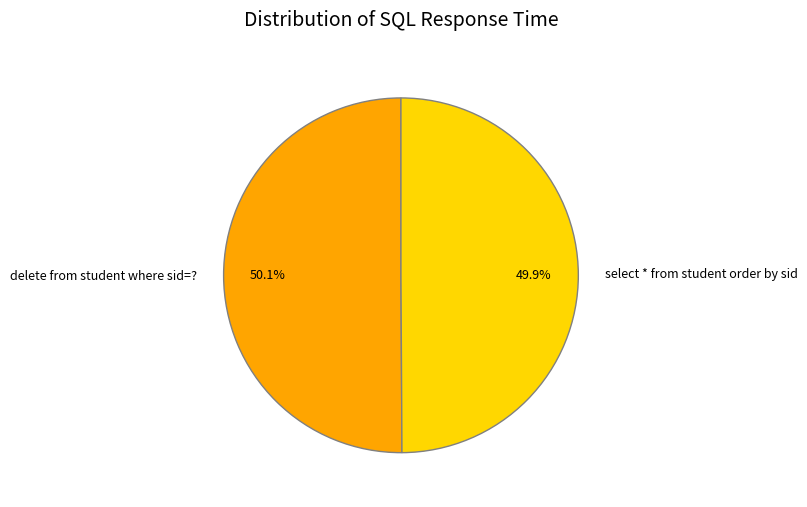

What is the ratio of the value at delete from student where sid=? to the value at select * from student order by sid?

1.0